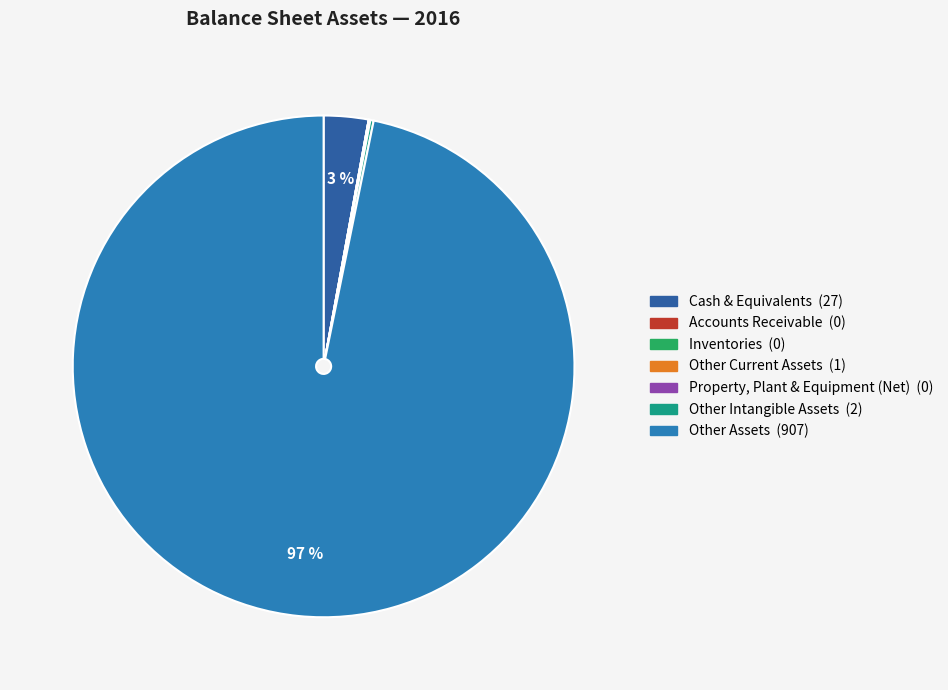

What percentage do Cash & Equivalents and Accounts Receivable together represent?

2.9%